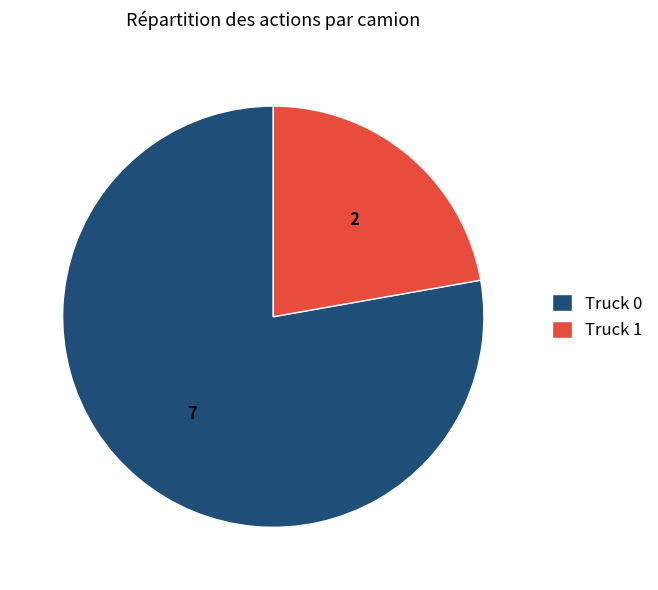

Approximately how many times larger is the value at Truck 0 compared to Truck 1?

3.5